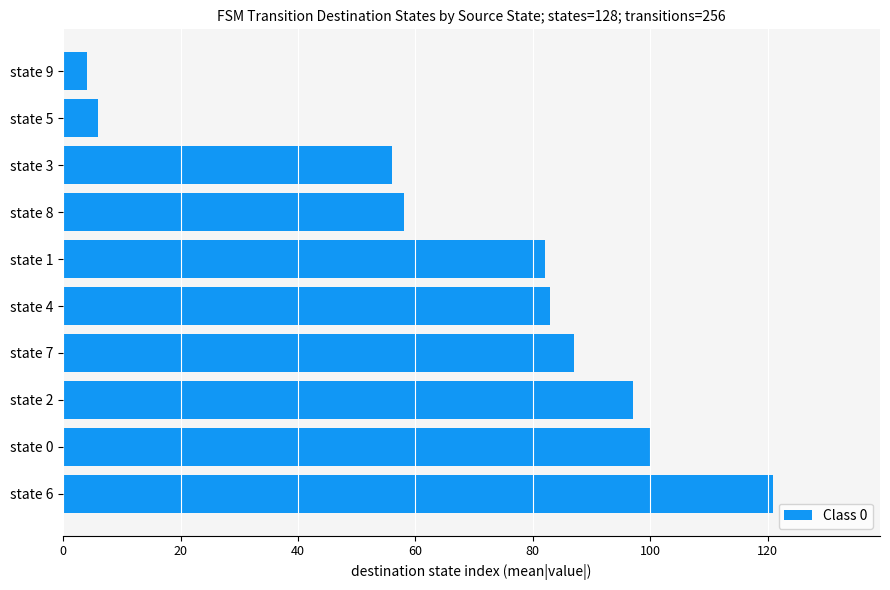

What is the change in value from state 0 to state 9?

-96